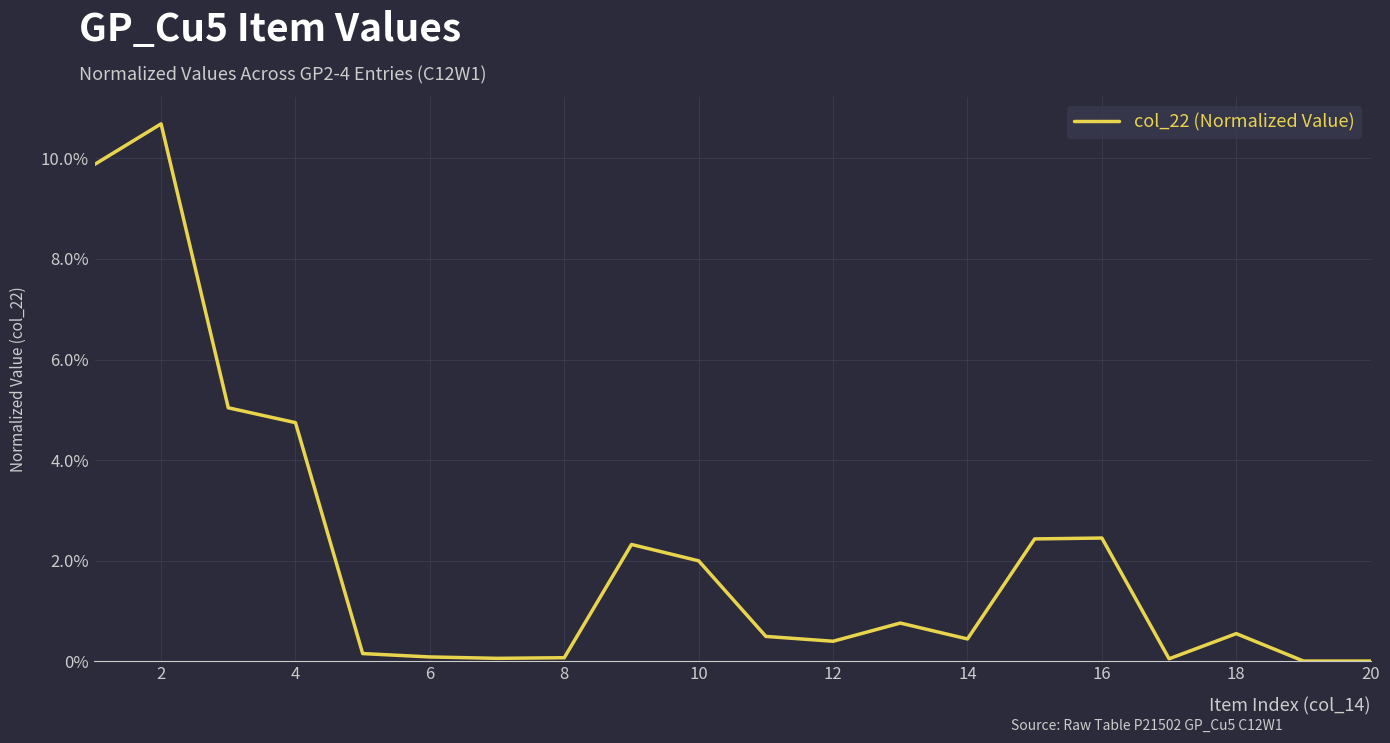

Reading left to right, what are all the values shown in this chart?

0.1	0.1	0.1	0.0	0.0	0.0	0.0	0.0	0.0	0.0	0.0	0.0	0.0	0.0	0.0	0.0	0.0	0.0	0.0	0.0